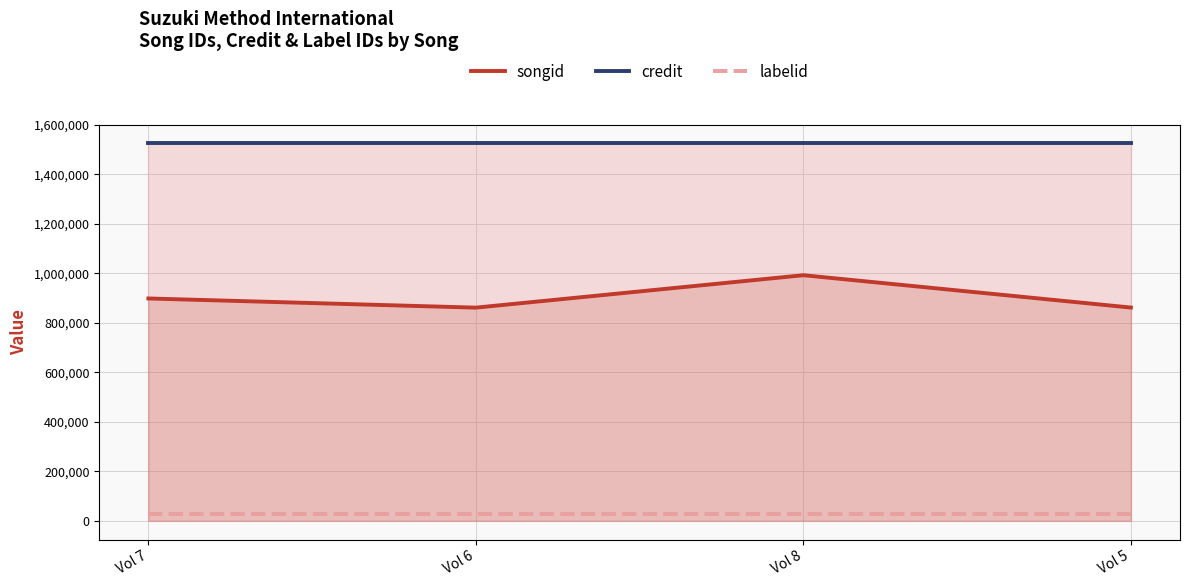

Rank the categories by songid value from lowest to highest.

Vol 6, Vol 5, Vol 7, Vol 8